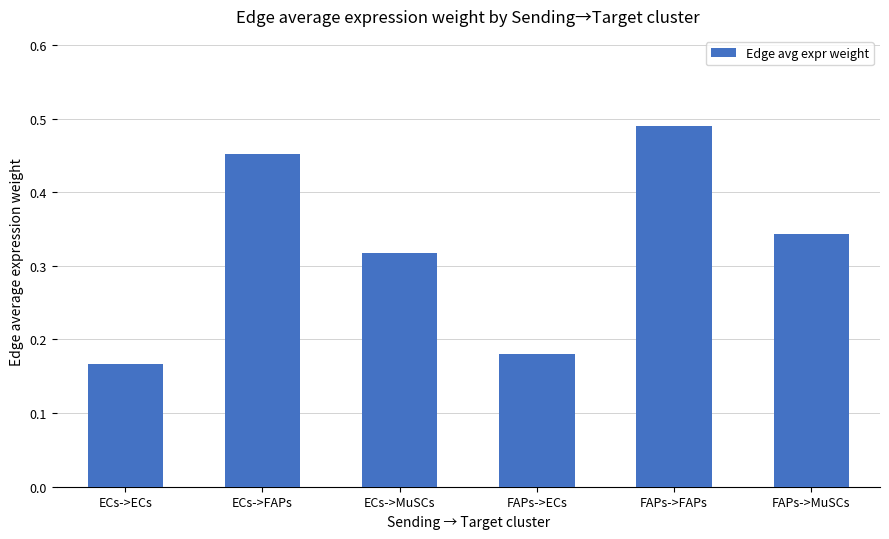

Which category has the highest value across all series?

FAPs->FAPs